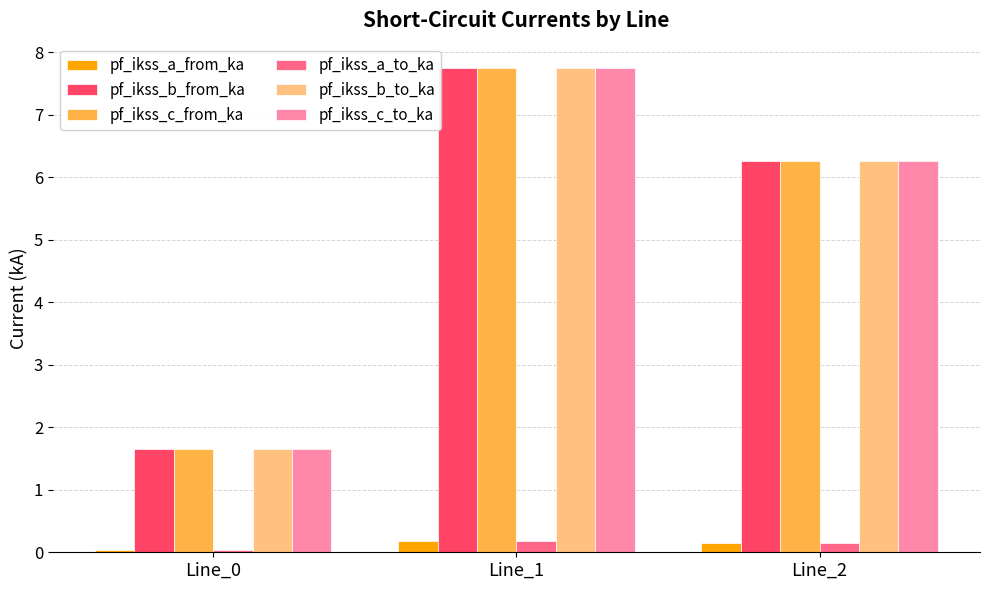

How many pf_ikss_a_from_ka values are between 0 and 1?

3